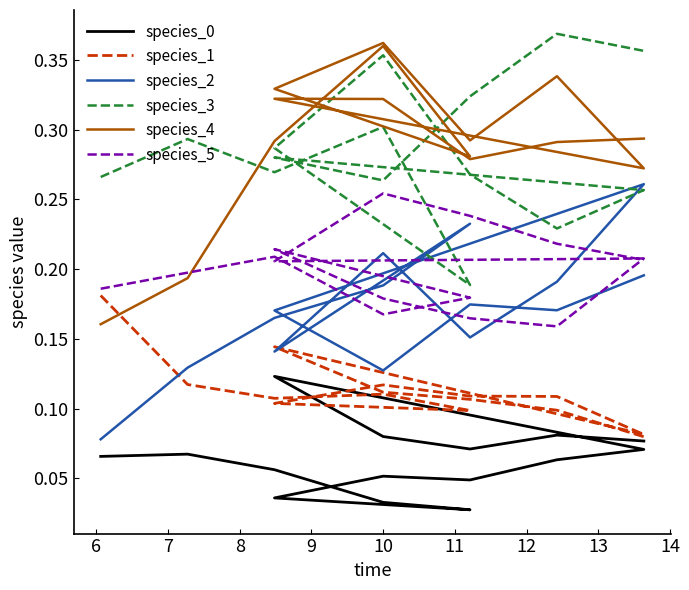

Does the chart have visible grid lines?

No